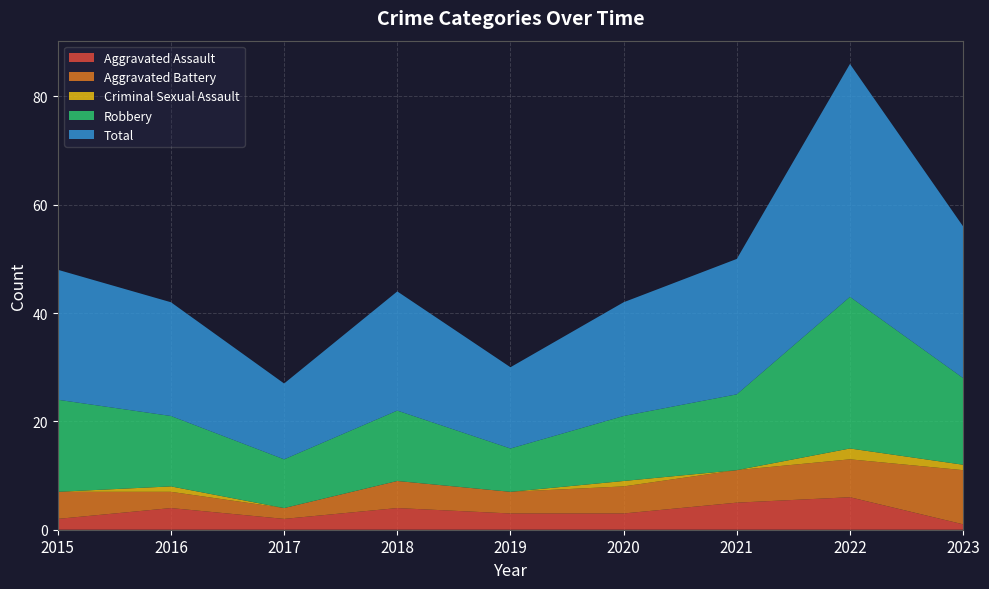

Reading left to right, extract all data points from this chart.

Aggravated Assault: 2015=2	2016=4	2017=2	2018=4	2019=3	2020=3	2021=5	2022=6	2023=1
Aggravated Battery: 2015=5	2016=3	2017=2	2018=5	2019=4	2020=5	2021=6	2022=7	2023=10
Criminal Sexual Assault: 2015=0	2016=1	2017=0	2018=0	2019=0	2020=1	2021=0	2022=2	2023=1
Robbery: 2015=17	2016=13	2017=9	2018=13	2019=8	2020=12	2021=14	2022=28	2023=16
Total: 2015=24	2016=21	2017=14	2018=22	2019=15	2020=21	2021=25	2022=43	2023=28